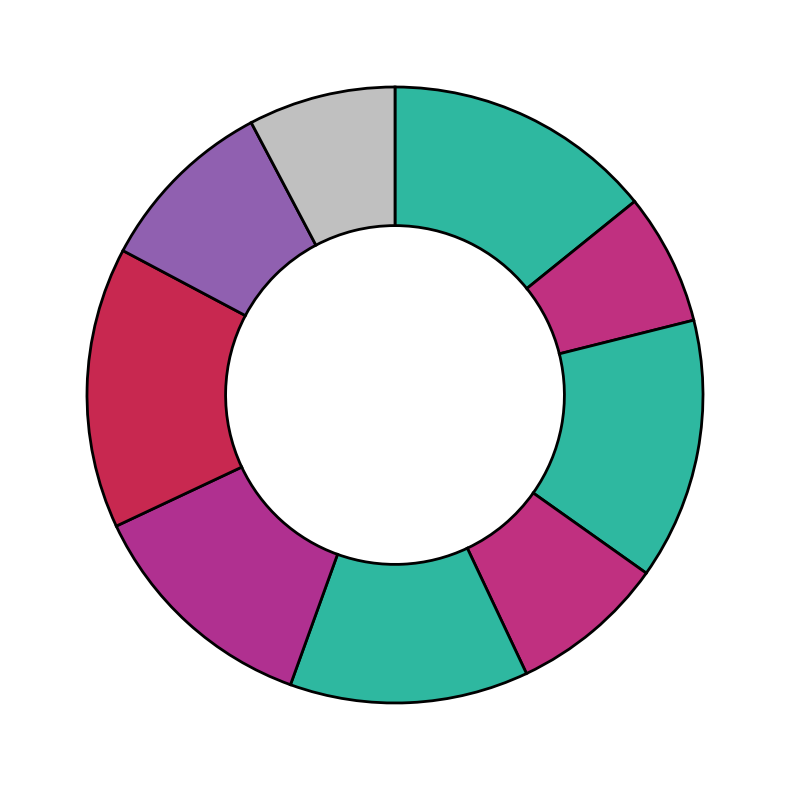

How many slices are in this pie chart?

9